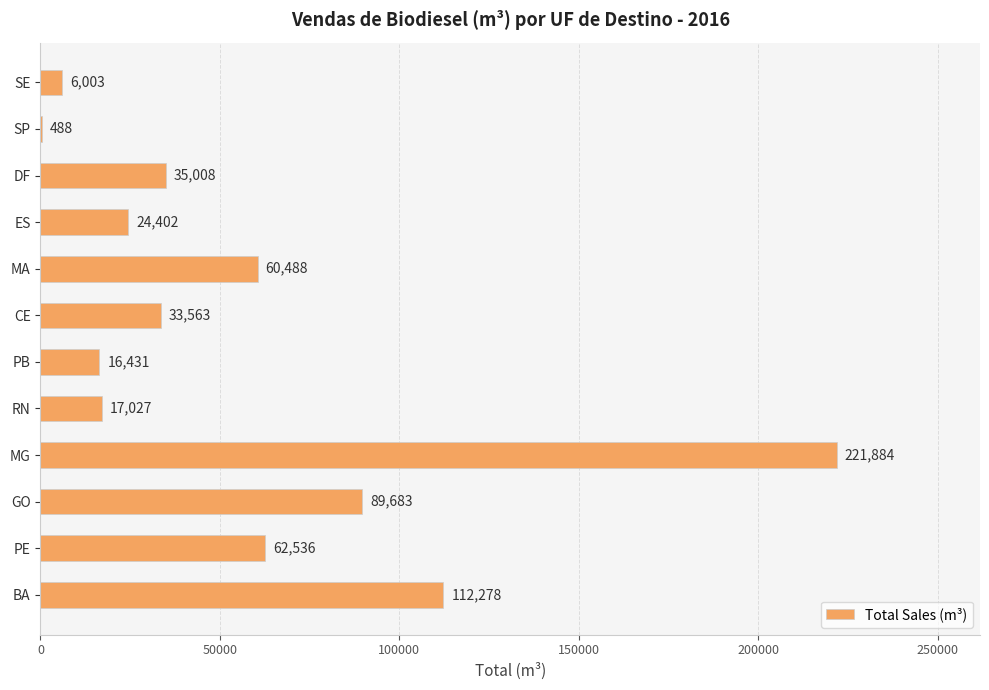

Which category has the highest value across all series?

MG